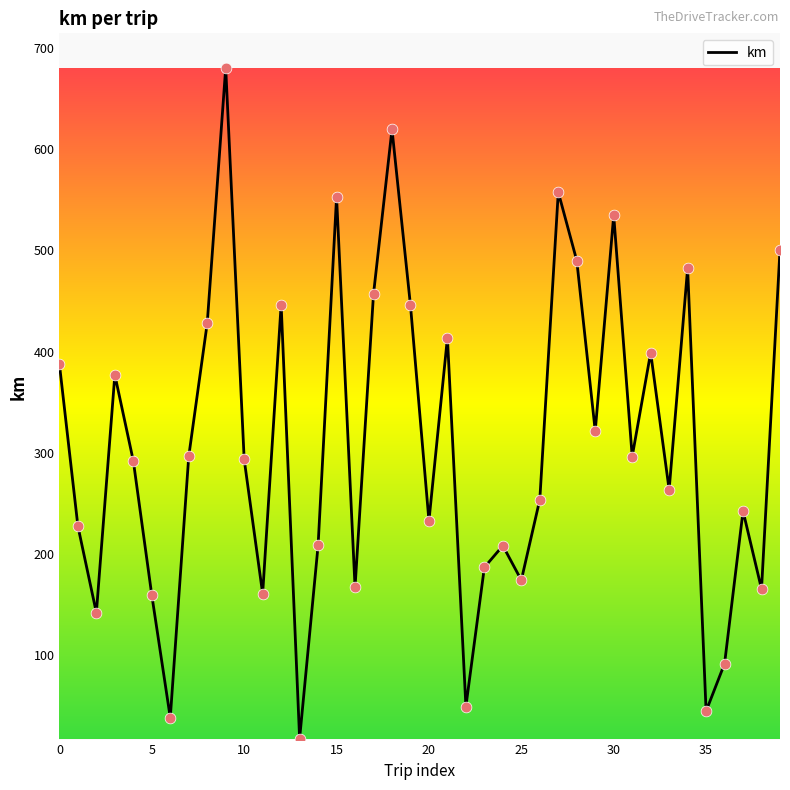

What is the minimum value shown in the chart?

17.6